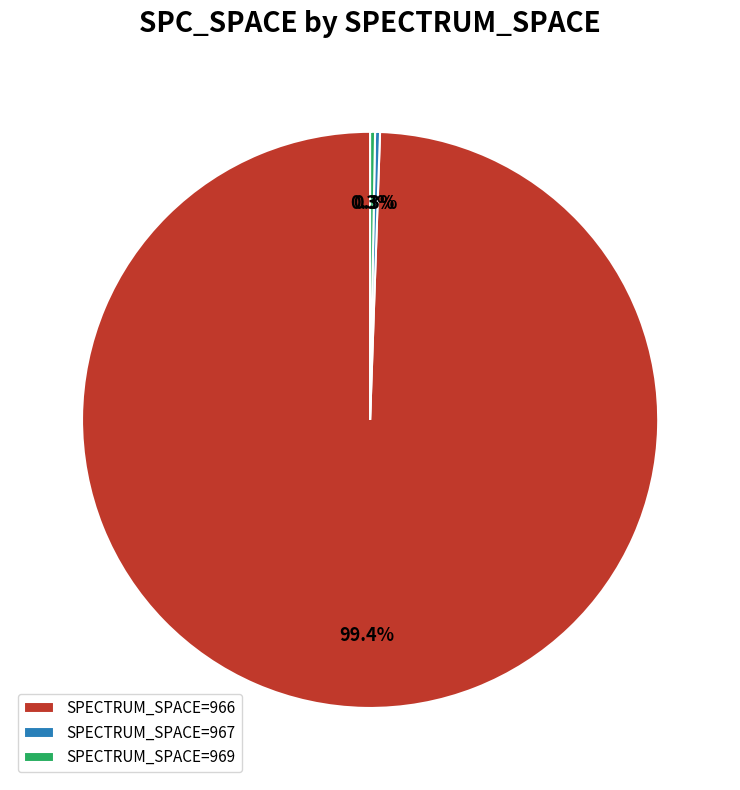

What is the majority slice?

SPECTRUM_SPACE=966